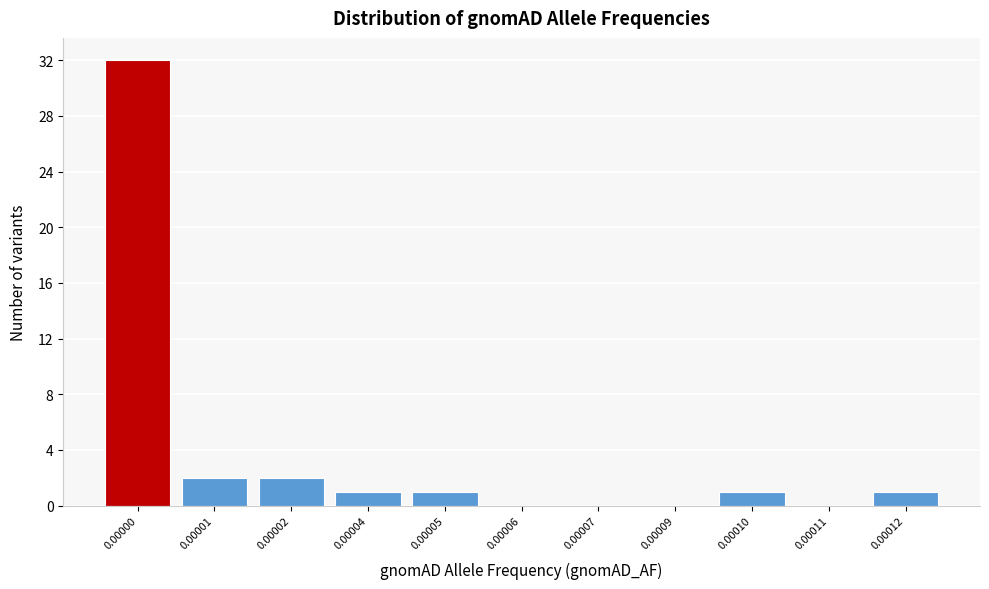

Reading left to right, what are all the values shown in this chart?

0.00000=32	0.00001=2	0.00002=2	0.00004=1	0.00005=1	0.00006=0	0.00007=0	0.00009=0	0.00010=1	0.00011=0	0.00012=1